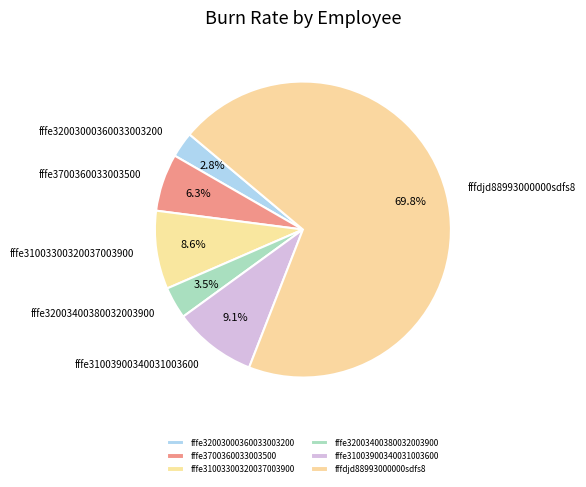

What percentage is NOT represented by fffe32003400380032003900?

96.5%